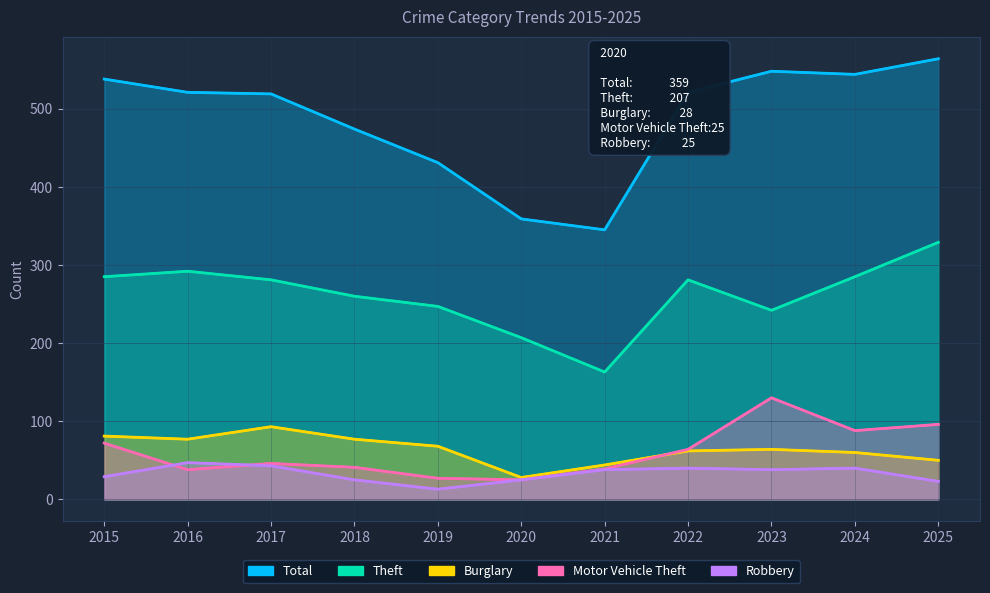

What is the total value across all series at 2020?

644